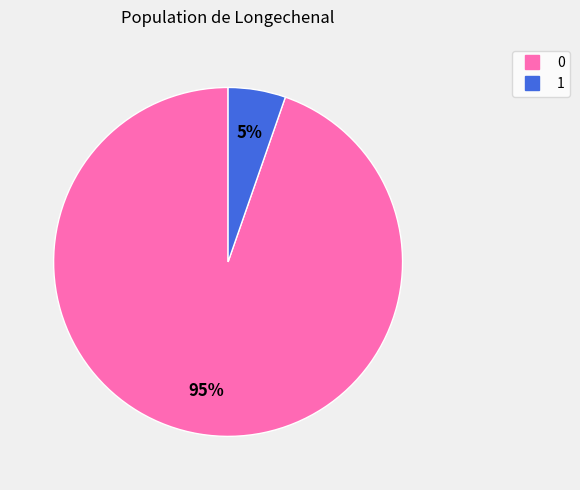

Is there any slice that represents more than half of the pie?

Yes